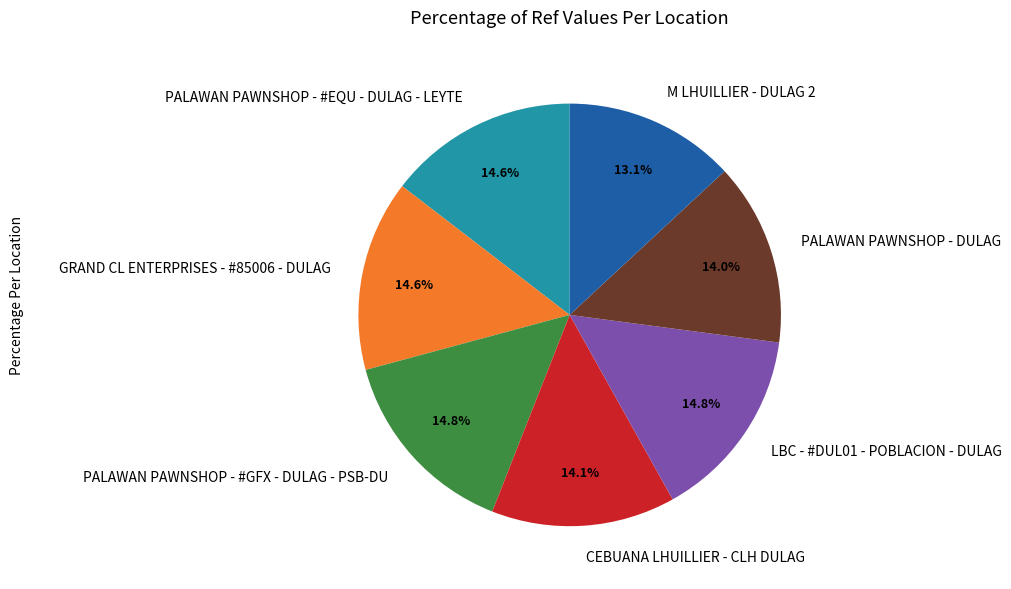

How much of the chart is everything except PALAWAN PAWNSHOP - DULAG?

86.0%